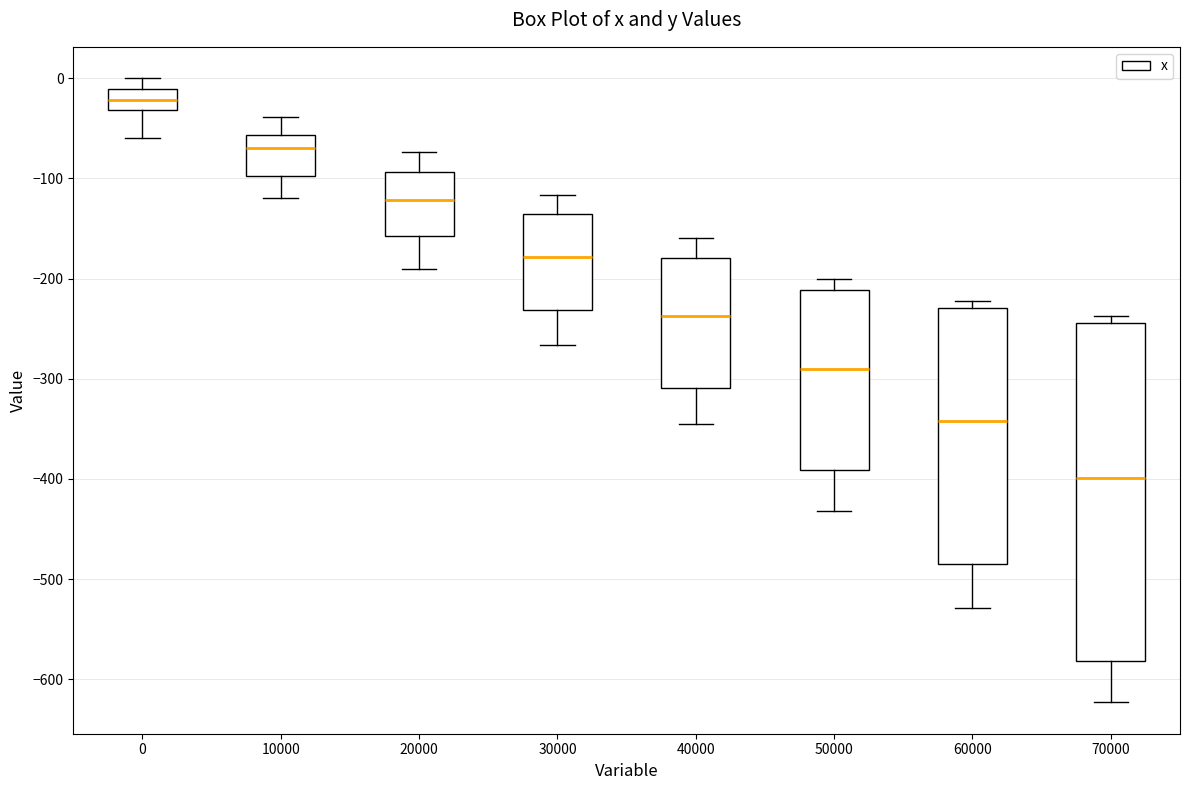

Reading left to right, read every box against the y-axis: the position of its median line, the range the box covers, and the ends of its whiskers. The values are not printed on the chart, so give them approximately, as read against the axis.

0: median -20, box -30 to -10, whiskers -60 to 0
10000: median -70, box -100 to -60, whiskers -120 to -40
20000: median -120, box -160 to -90, whiskers -190 to -70
30000: median -180, box -230 to -140, whiskers -270 to -120
40000: median -240, box -310 to -180, whiskers -340 to -160
50000: median -290, box -390 to -210, whiskers -430 to -200
60000: median -340, box -480 to -230, whiskers -530 to -220
70000: median -400, box -580 to -240, whiskers -620 to -240 (just above the box's upper edge)